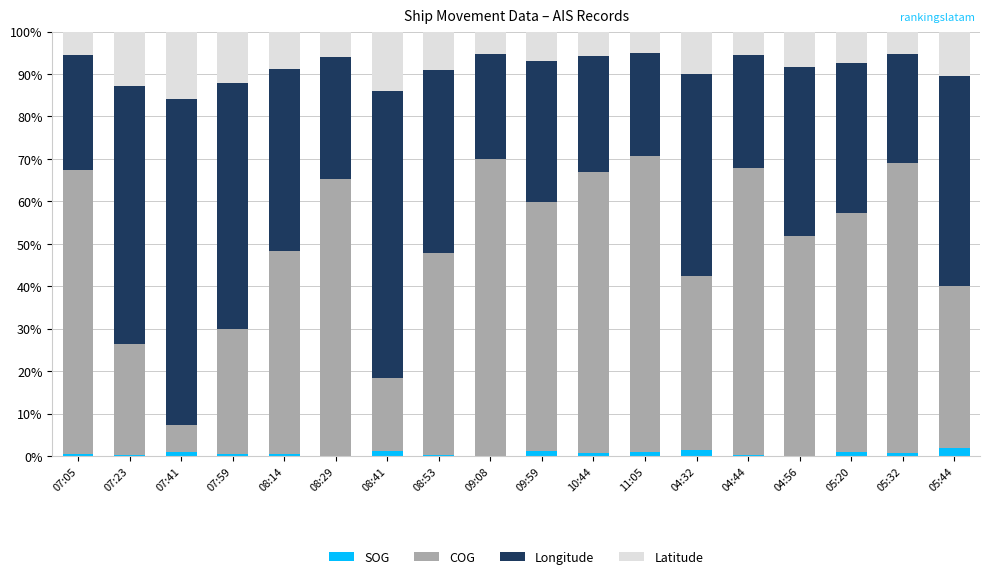

The SOG series shows 2.0 at 05:44. True or false?

True